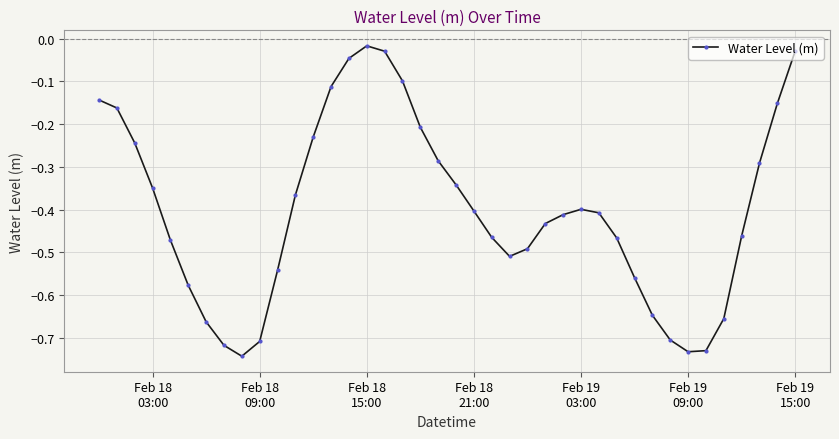

What is the difference between the maximum and minimum values?

0.7